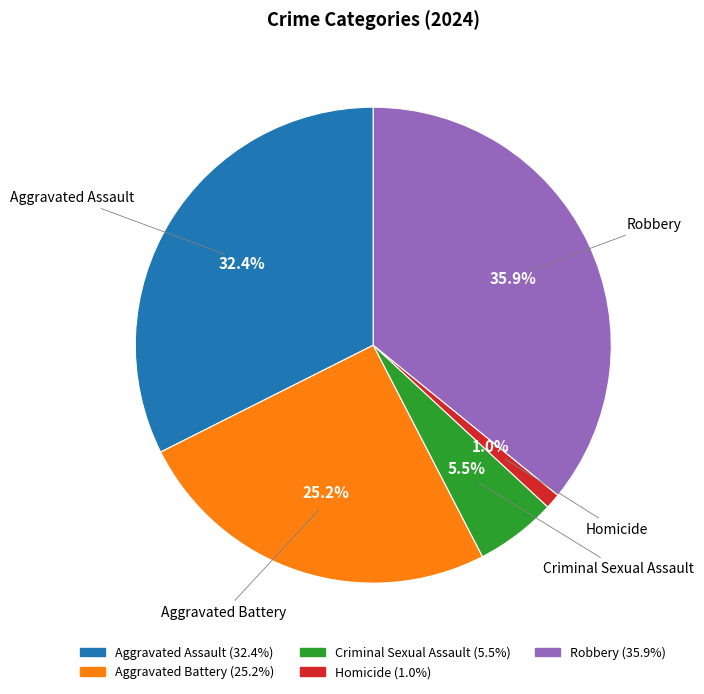

What is the smallest slice in the pie chart?

Homicide